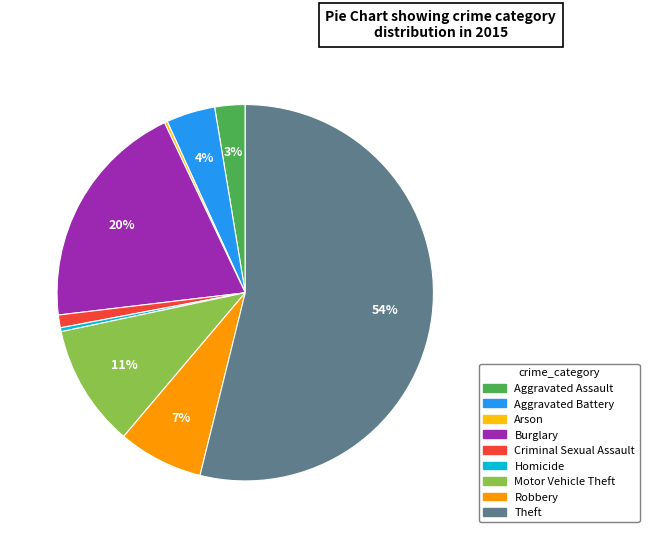

Which slice is the largest?

Theft